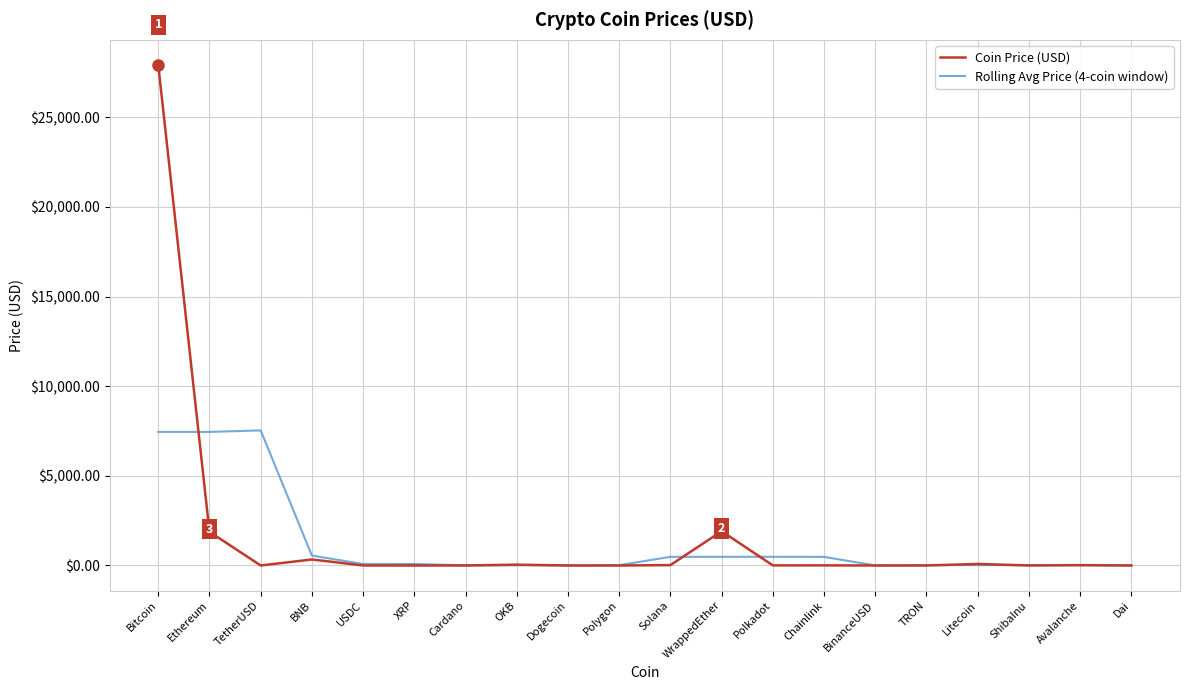

What is the difference between the maximum and minimum values in the Rolling Avg Price (4-coin window) series?

7532.4